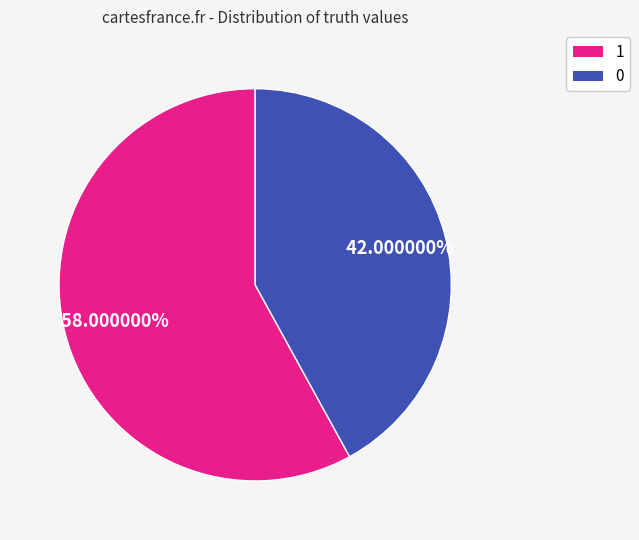

Is there a majority slice in this chart?

Yes